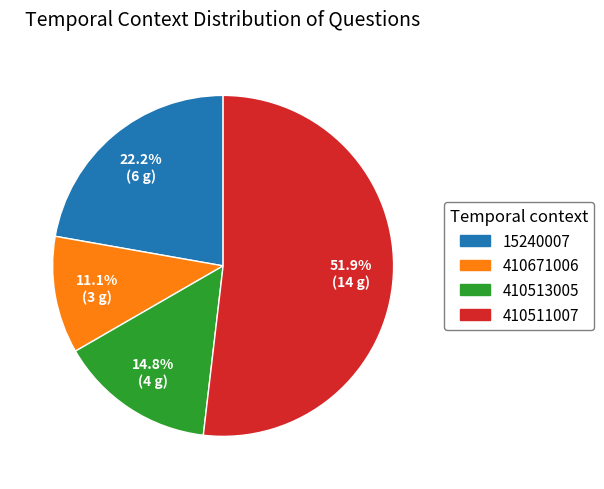

Does any single category account for the majority?

Yes